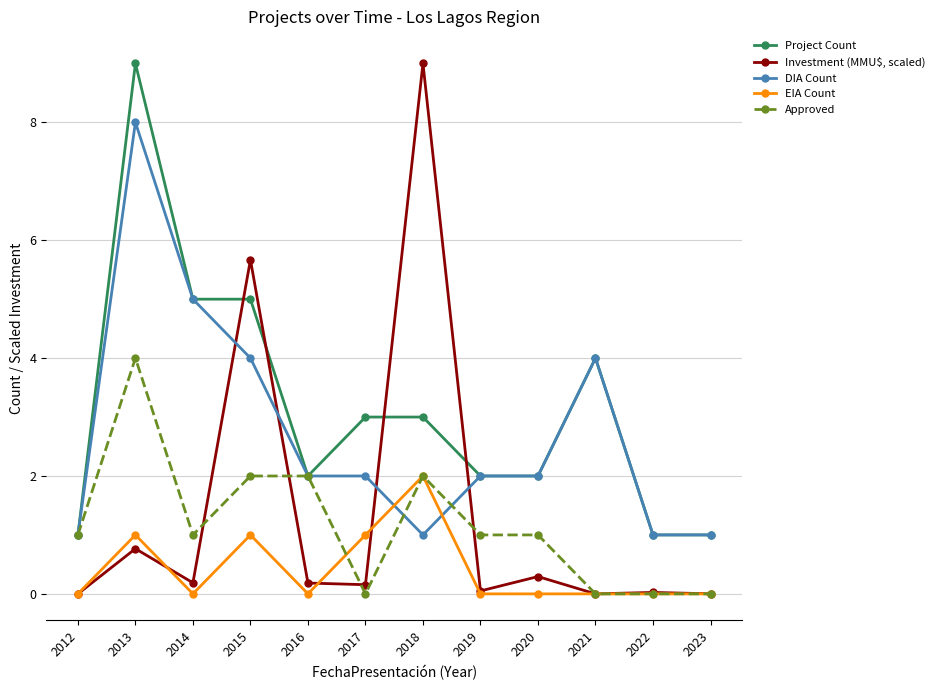

The Project Count series shows 4.0 at 2021. True or false?

True